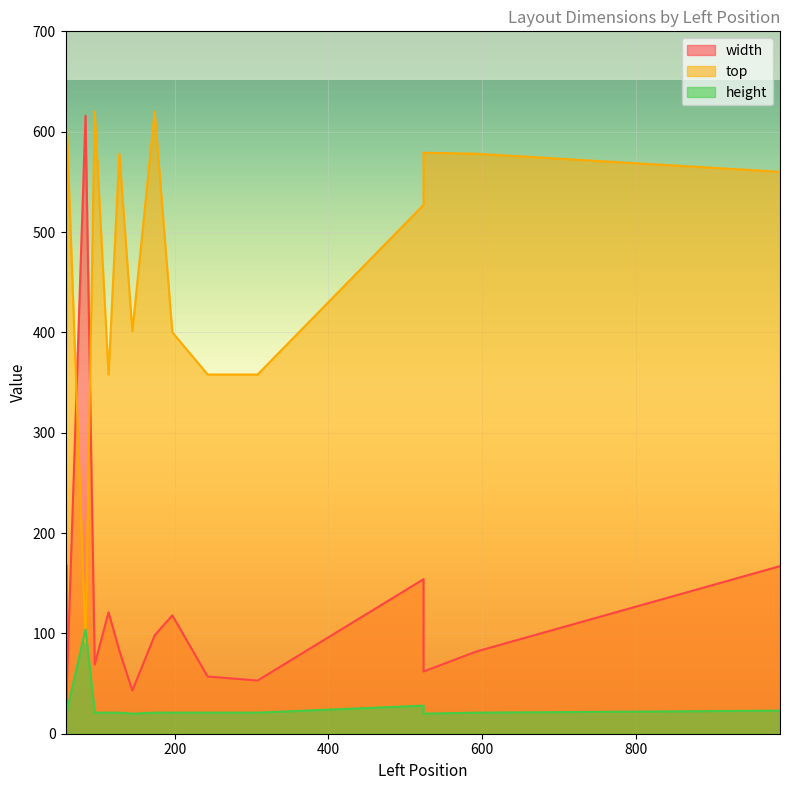

At which category is the sum across all series the highest?

84